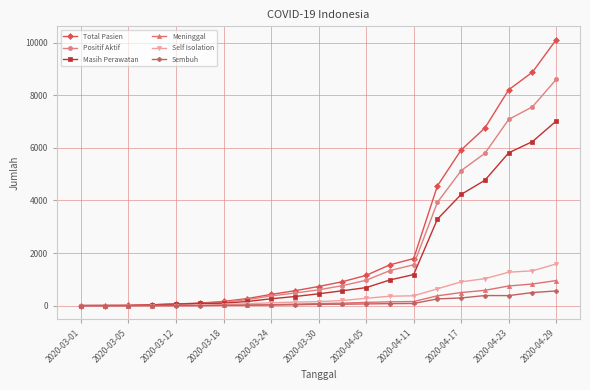

List the series in order of their peak value, highest first.

Total Pasien, Positif Aktif, Masih Perawatan, Self Isolation, Meninggal, Sembuh